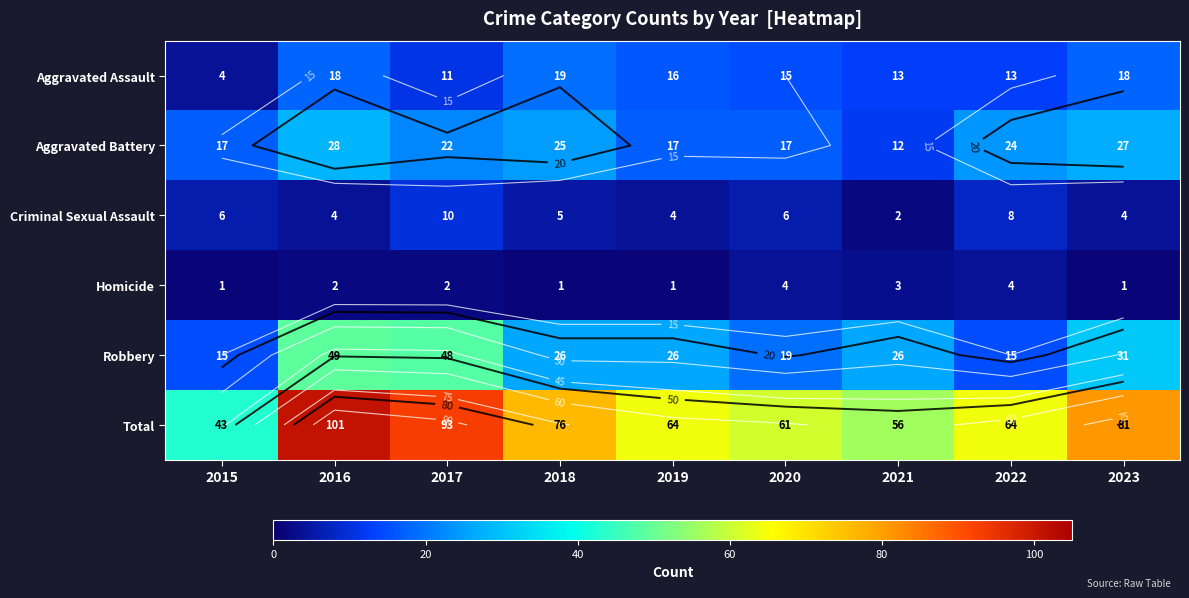

Where is Homicide nearest to the value 2?

2016